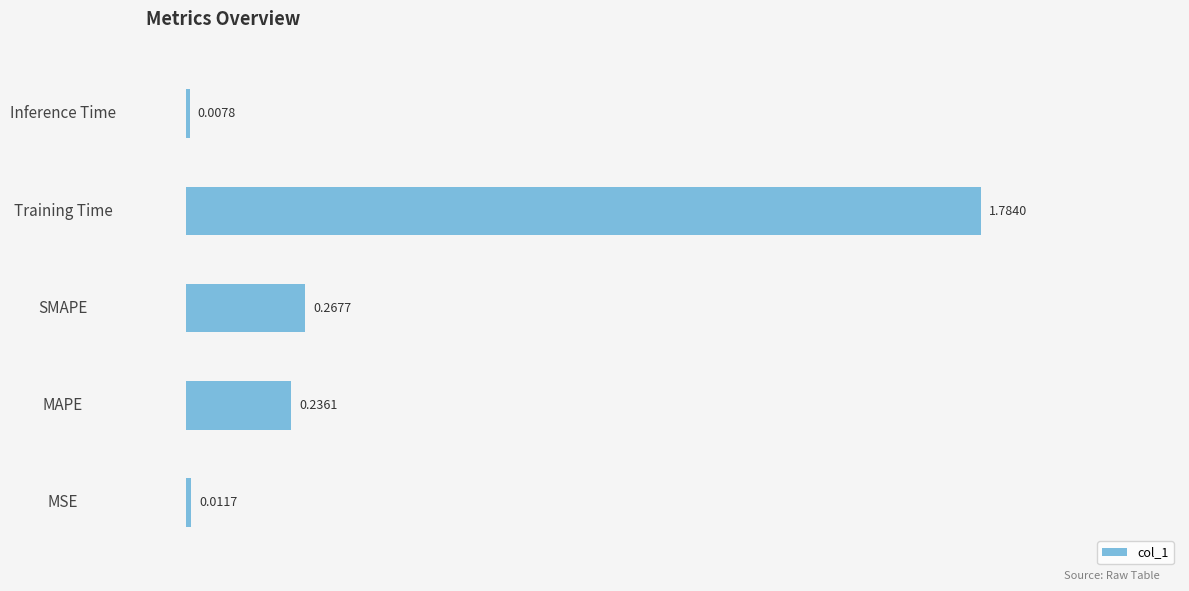

Which category has the highest value across all series?

Training Time